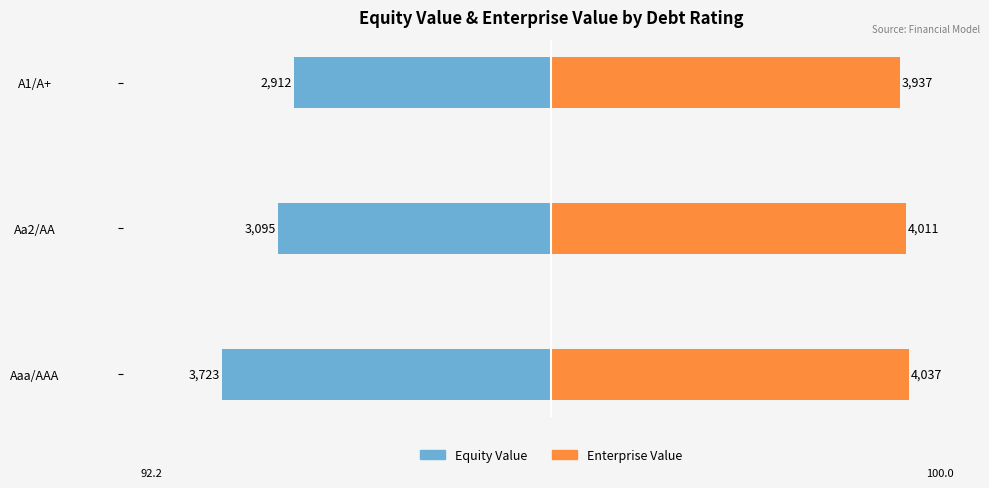

What are all the series names shown in the legend?

Equity Value, Enterprise Value